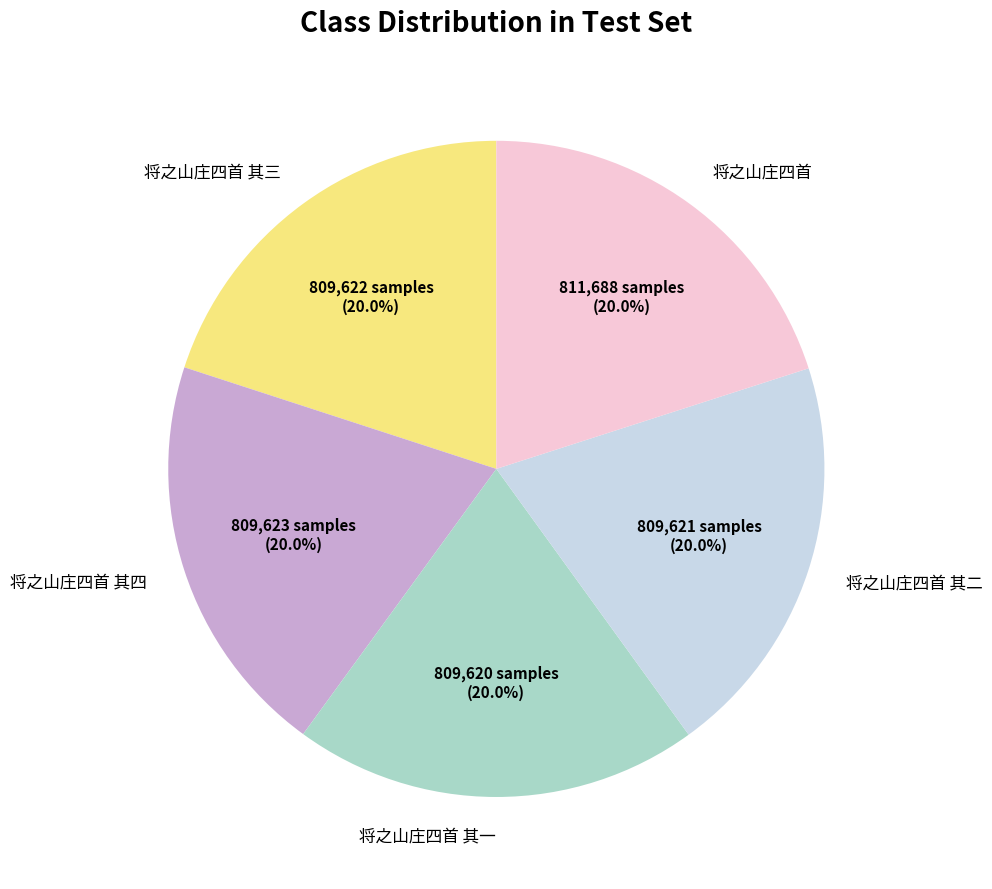

What is the ratio of the value at 将之山庄四首 其三 to the value at 将之山庄四首?

1.0